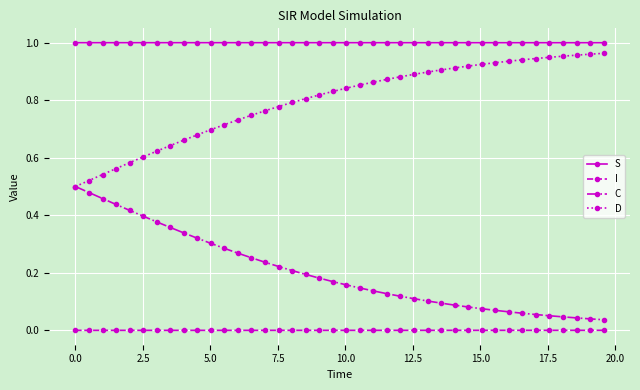

How many lines are shown in the chart?

4